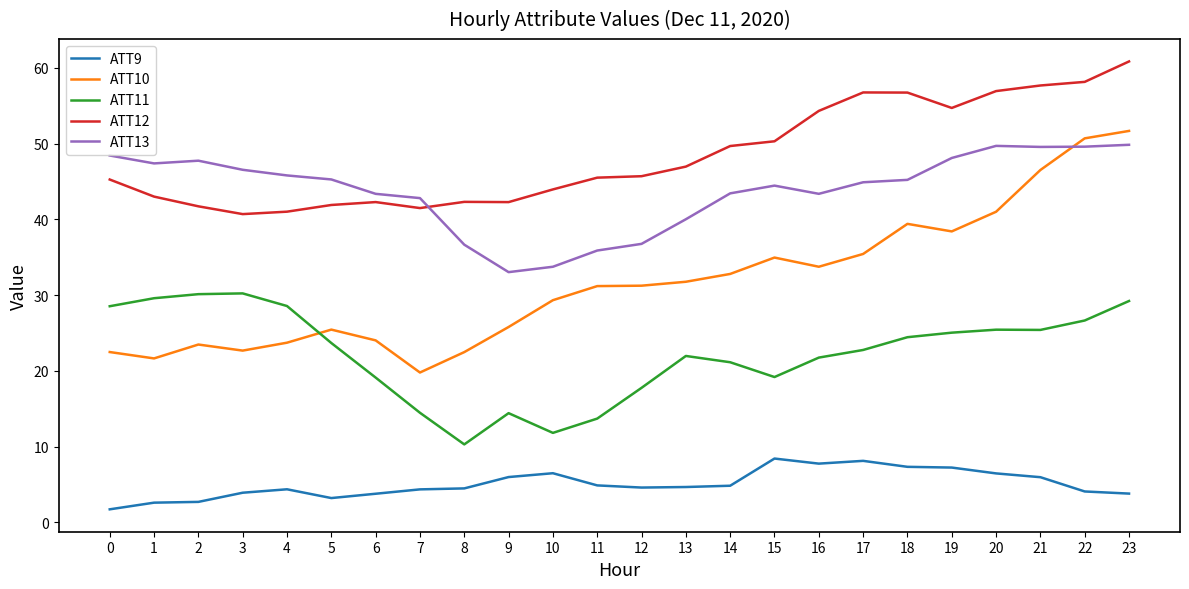

What are all the series names shown in the legend?

ATT9, ATT10, ATT11, ATT12, ATT13